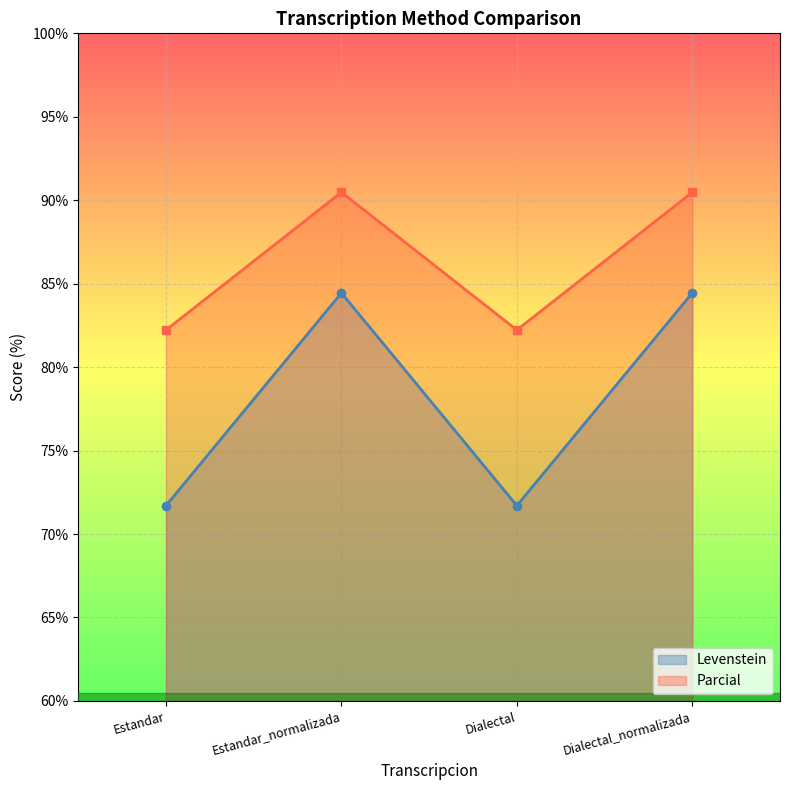

True or false: Levenstein has more than 2 interior local peaks.

False